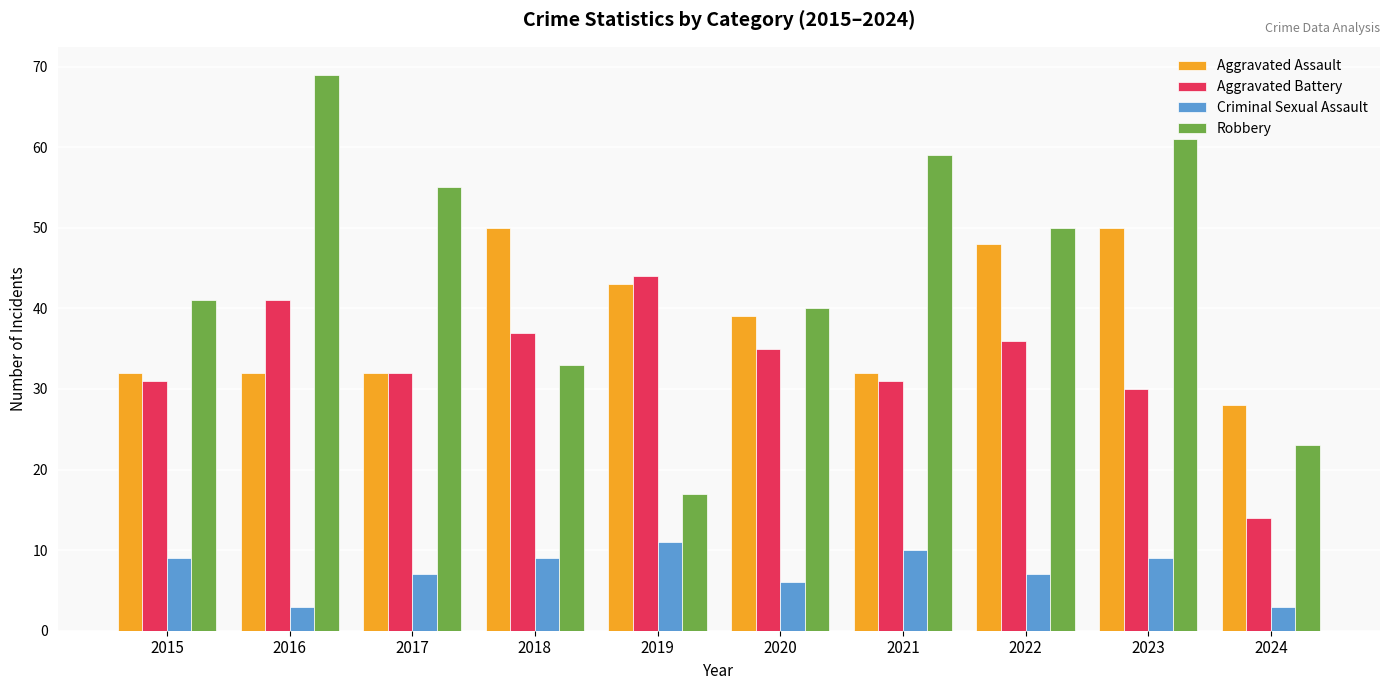

What is the spread (max minus min) of values at 2024?

25